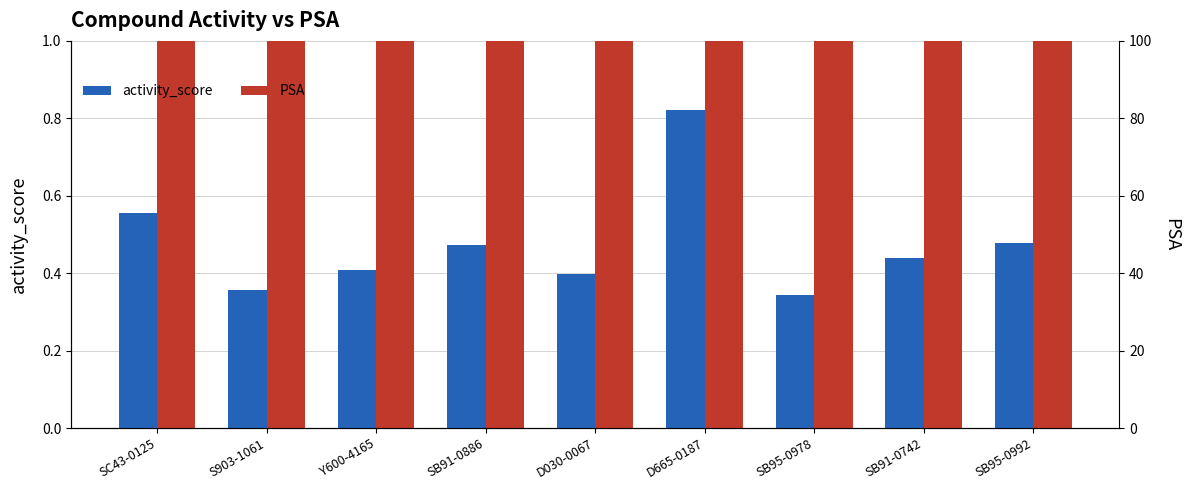

What is the sum of the PSA values at SB95-0992 and D030-0067?

130.8